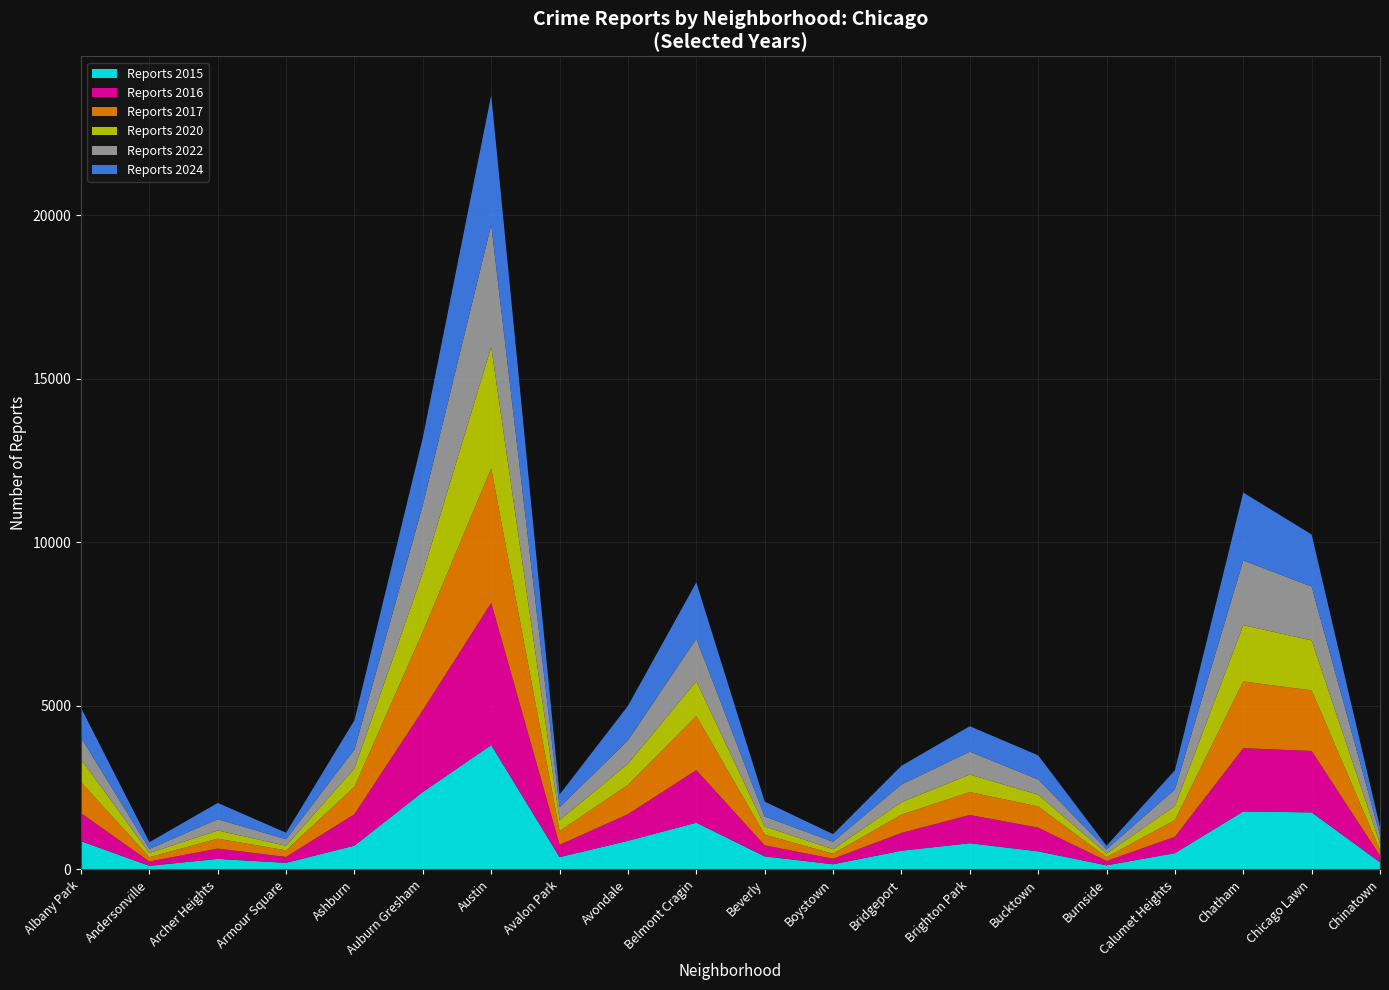

Reading left to right, transcribe all the data shown in this chart.

2015: 863	110	322	202	728	2370	3802	376	875	1429	399	157	572	801	553	126	498	1773	1743	218
2016: 858	131	315	179	963	2502	4348	376	814	1607	336	168	544	863	725	131	499	1934	1878	201
2017: 945	132	303	200	836	2396	4112	418	895	1653	328	153	557	700	647	120	510	2039	1852	176
2020: 702	128	251	143	563	1804	3713	335	646	1068	250	140	381	536	362	108	431	1722	1529	193
2022: 663	125	344	199	579	2073	3735	397	714	1294	306	227	541	700	464	130	510	1979	1643	269
2024: 908	206	498	198	893	2062	3964	387	1058	1724	455	232	574	778	736	108	583	2074	1594	244